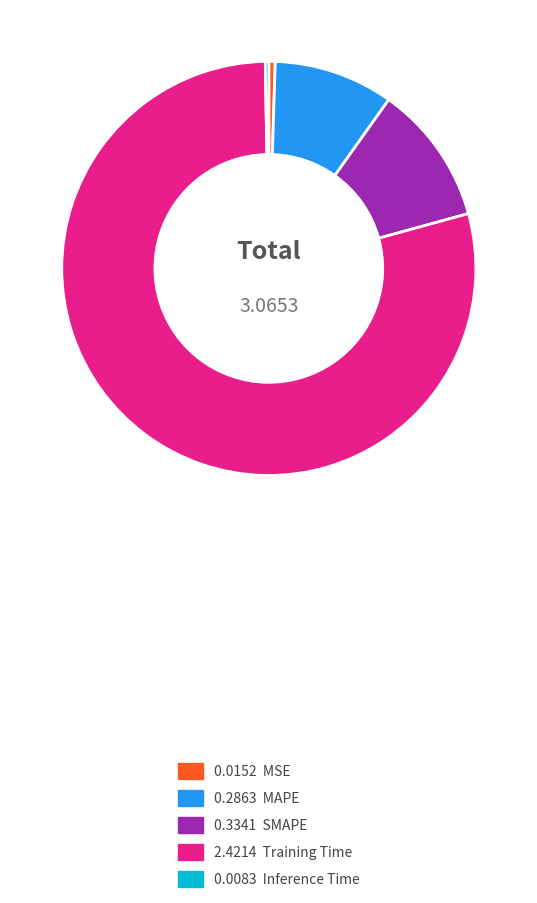

Is there any slice that represents more than half of the pie?

Yes